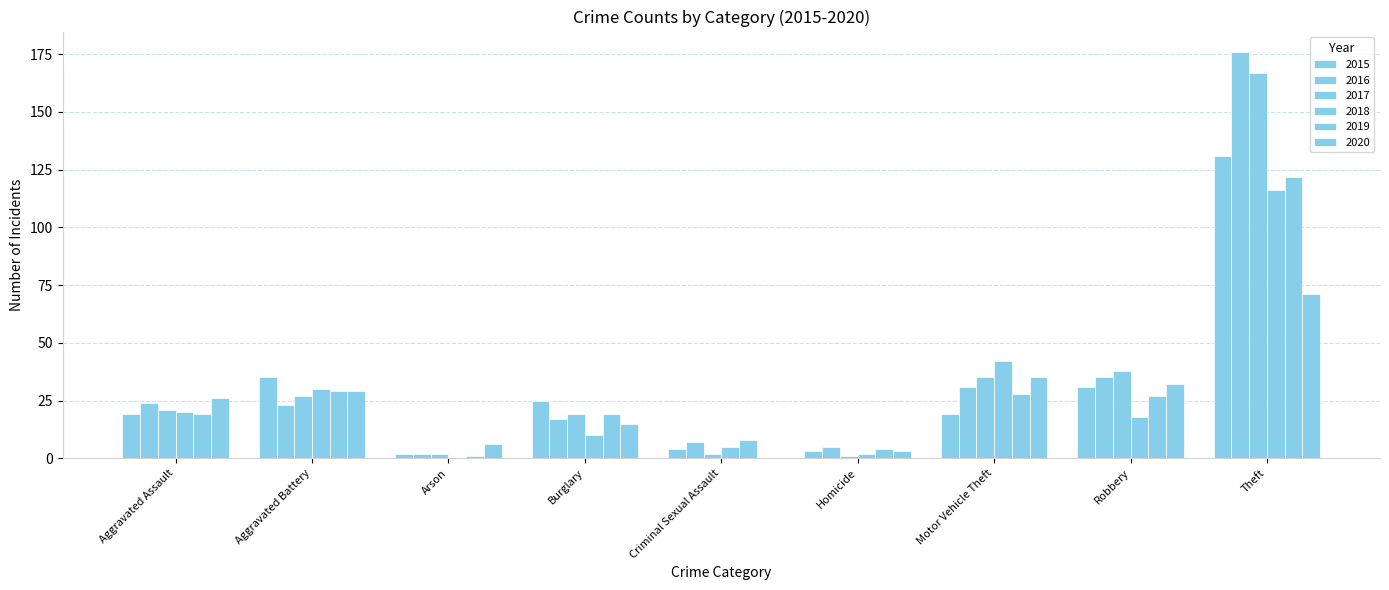

What is the label of the 9th bar from the right?

Aggravated Assault